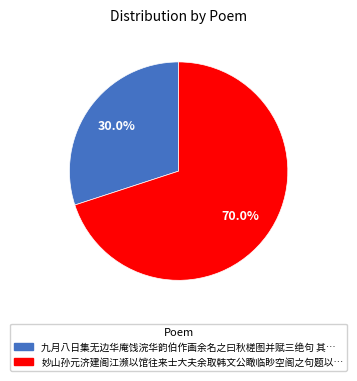

How many segments does this pie chart have?

2